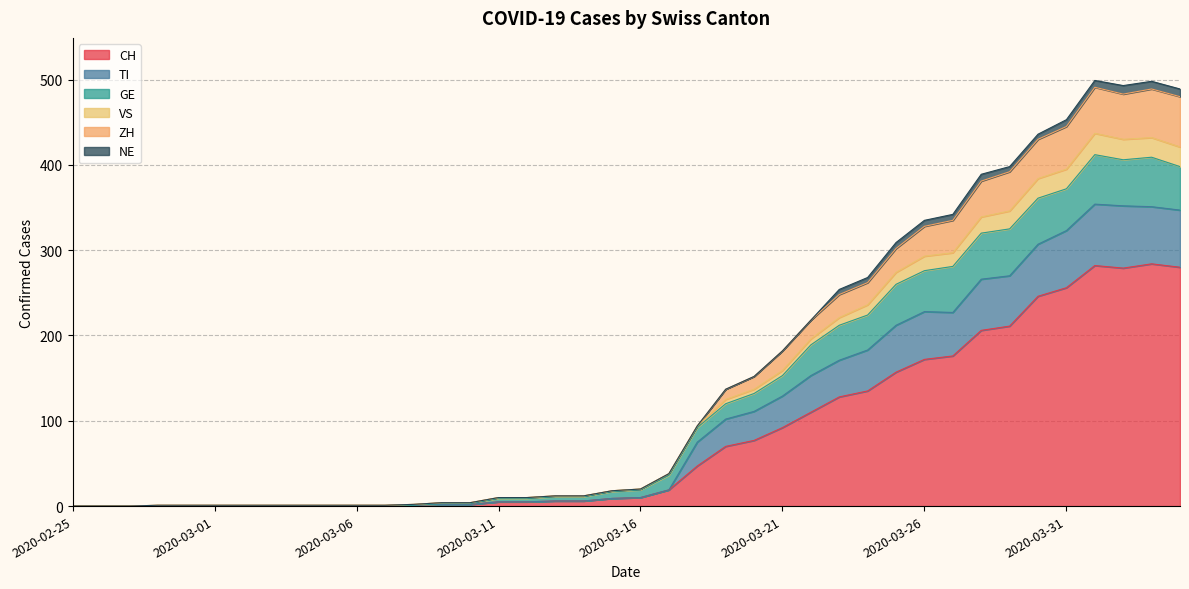

Is it true that CH equals 172 at 2020-03-26?

True